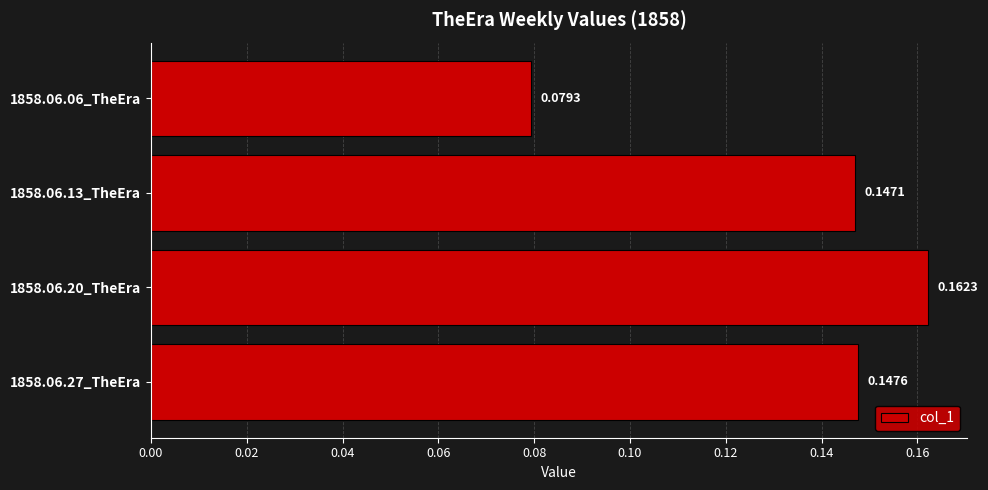

Rank the categories by value from highest to lowest.

1858.06.20_TheEra, 1858.06.27_TheEra, 1858.06.13_TheEra, 1858.06.06_TheEra